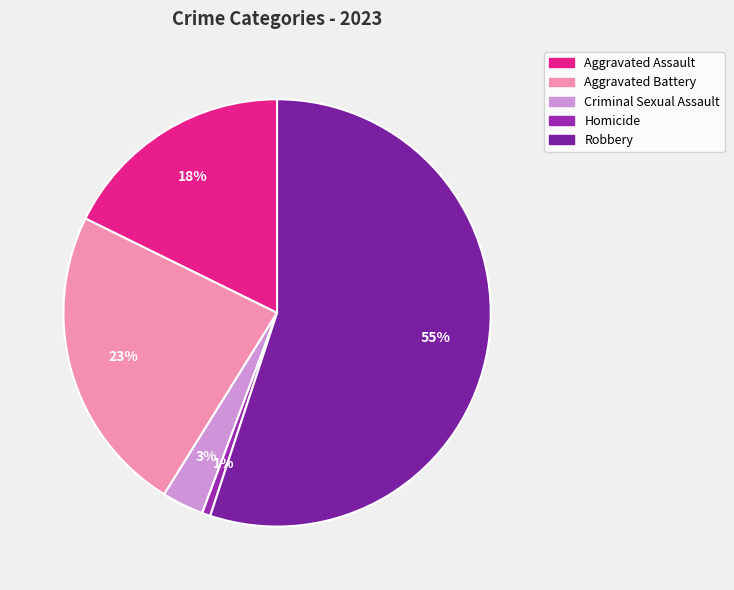

Rank the categories by value from lowest to highest.

Homicide, Criminal Sexual Assault, Aggravated Assault, Aggravated Battery, Robbery